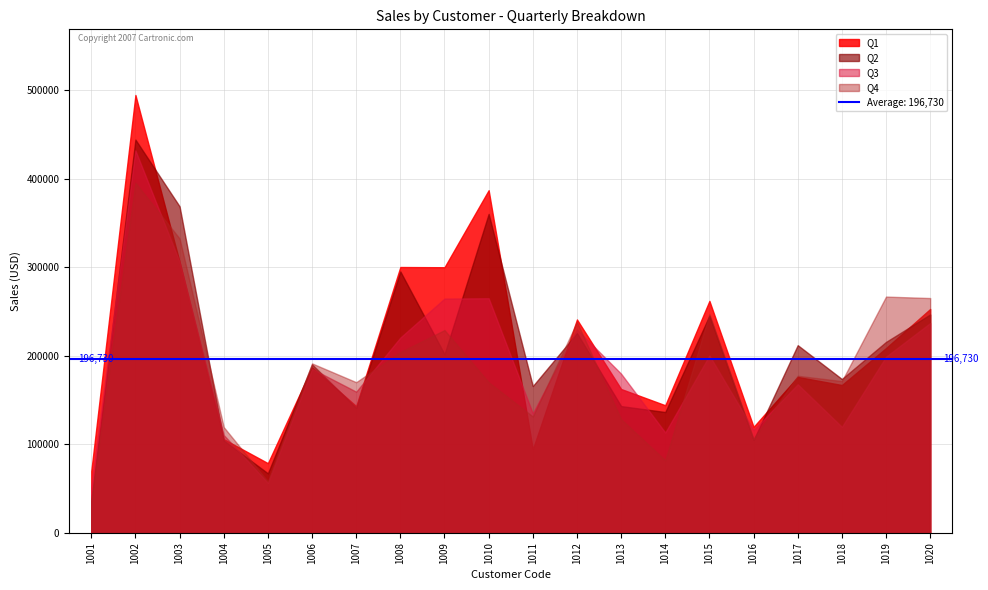

Between 1003 and 1020, which is larger?

1003